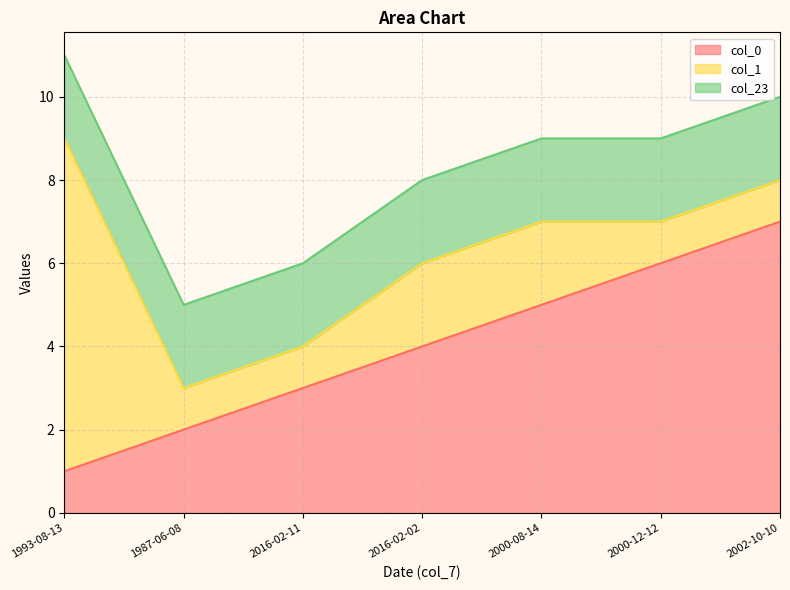

Which series has the largest total across all categories?

col_0